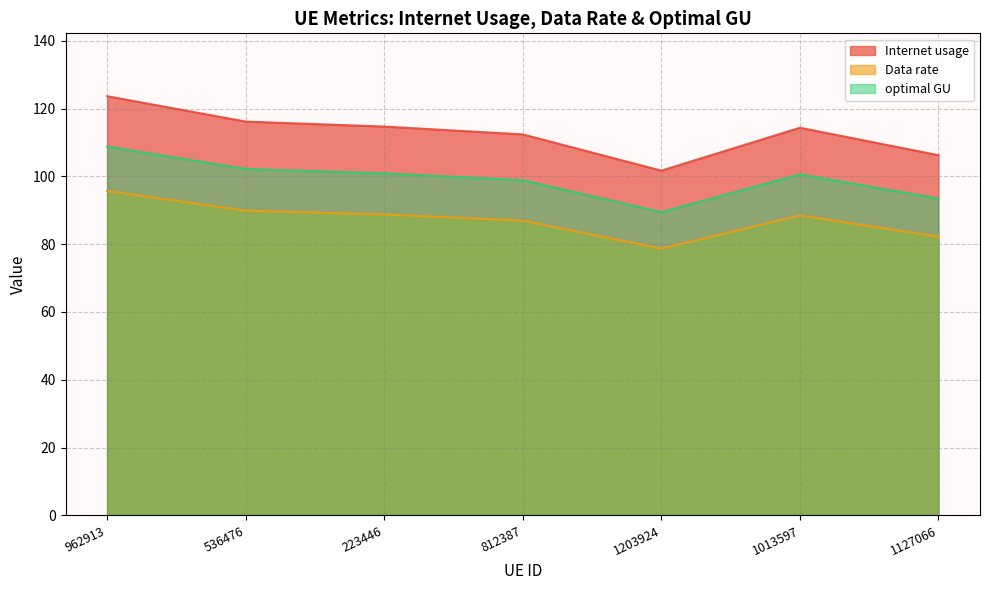

At which category does the chart reach its minimum across all series?

1203924